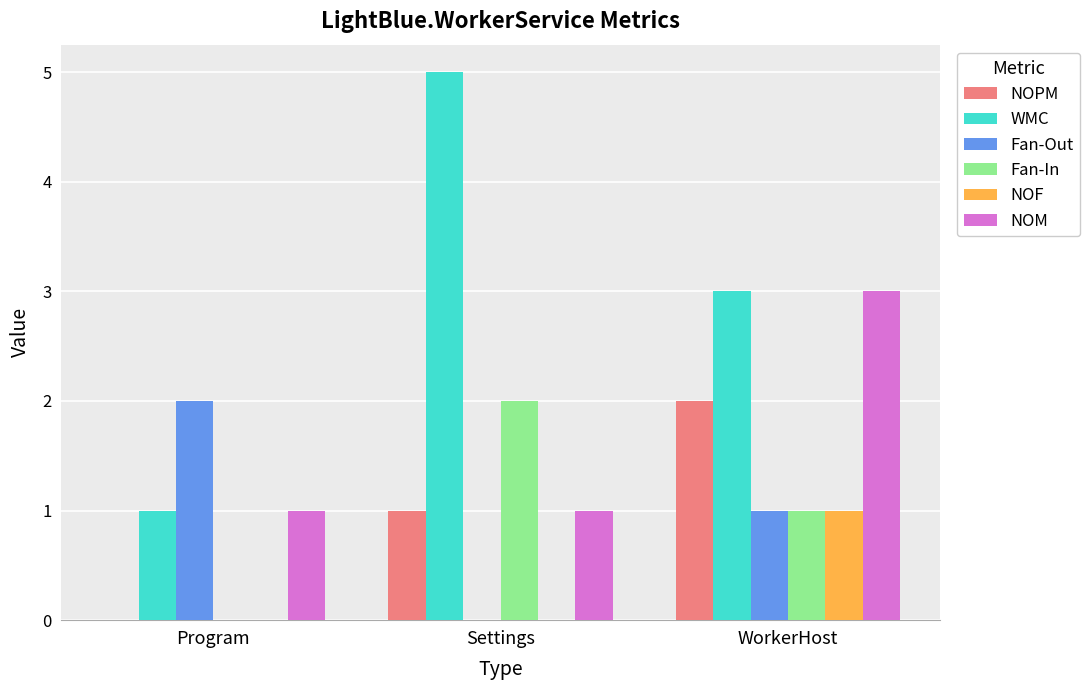

At which category is the sum across all series the highest?

WorkerHost